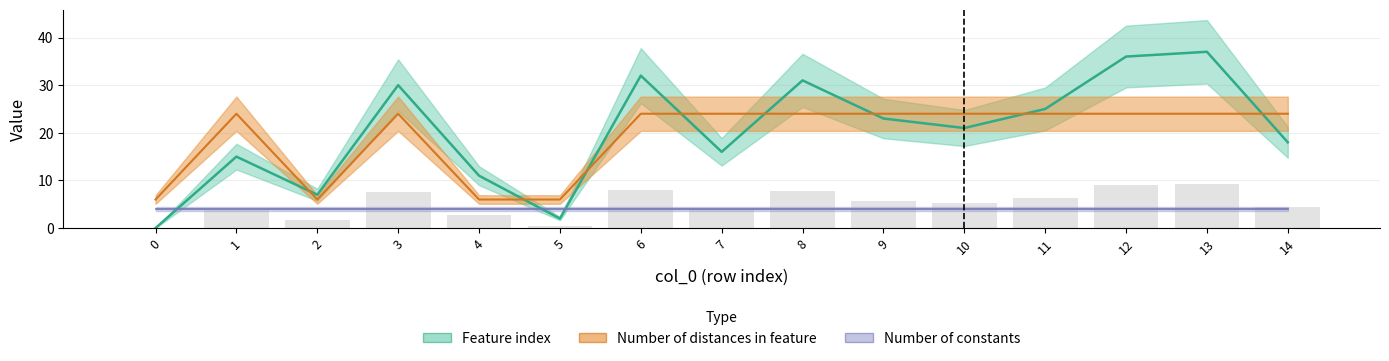

Is it true that Number of distances in feature equals 6 at 2?

True